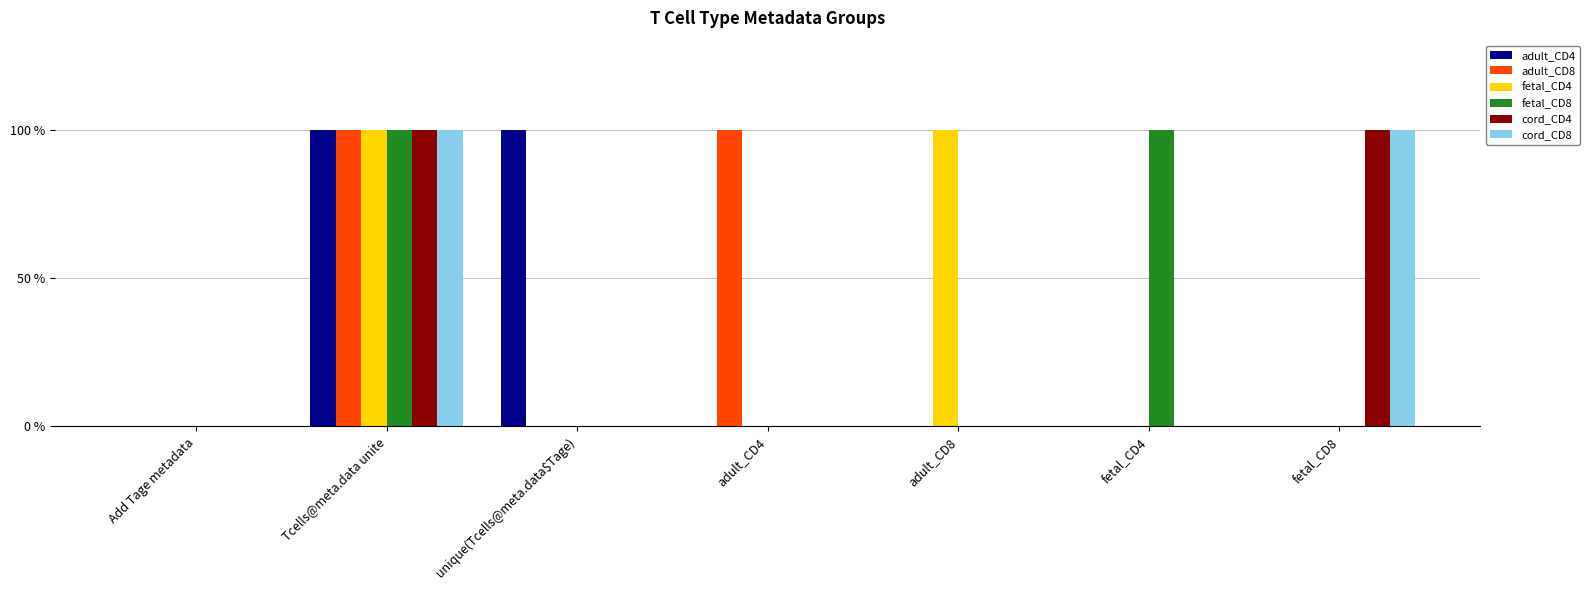

Between adult_CD4 and adult_CD8, which series saw the biggest shift?

adult_CD8